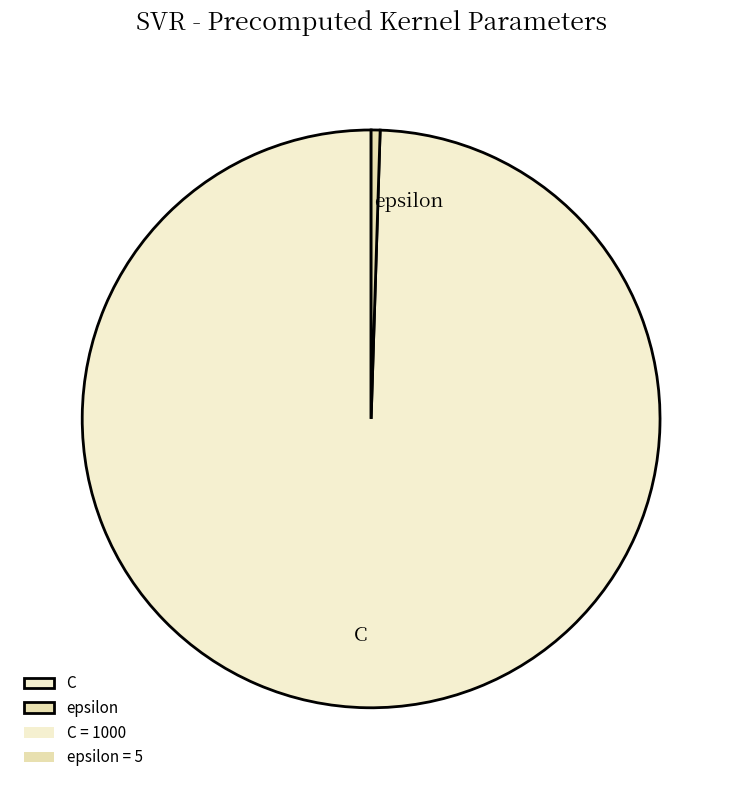

How many slices are in this pie chart?

2